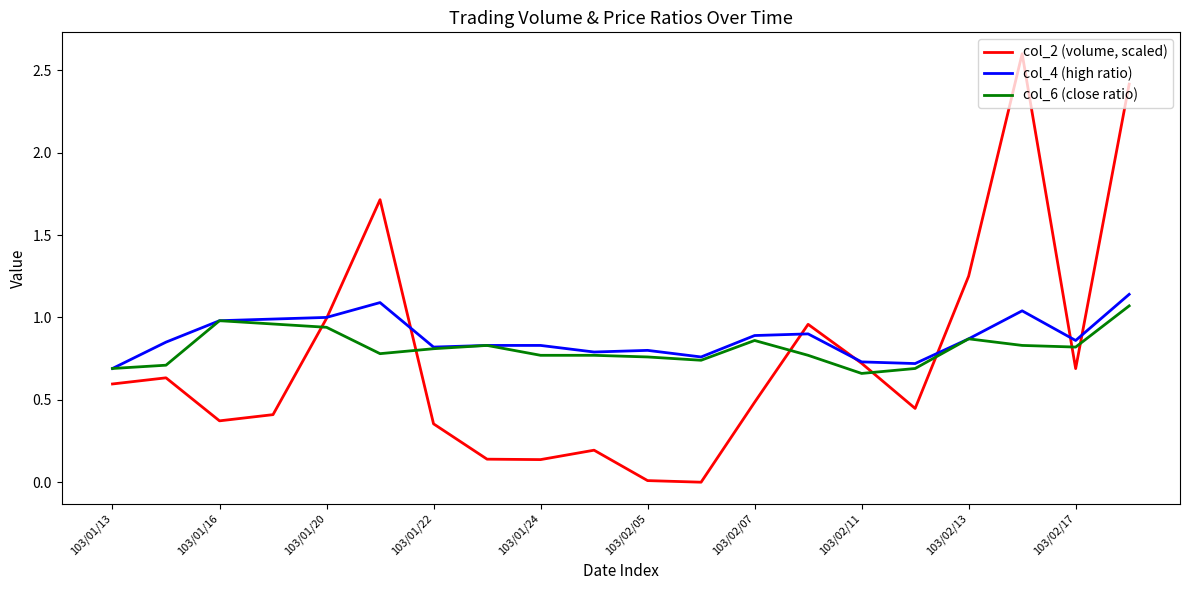

Count the number of categories in the chart.

20